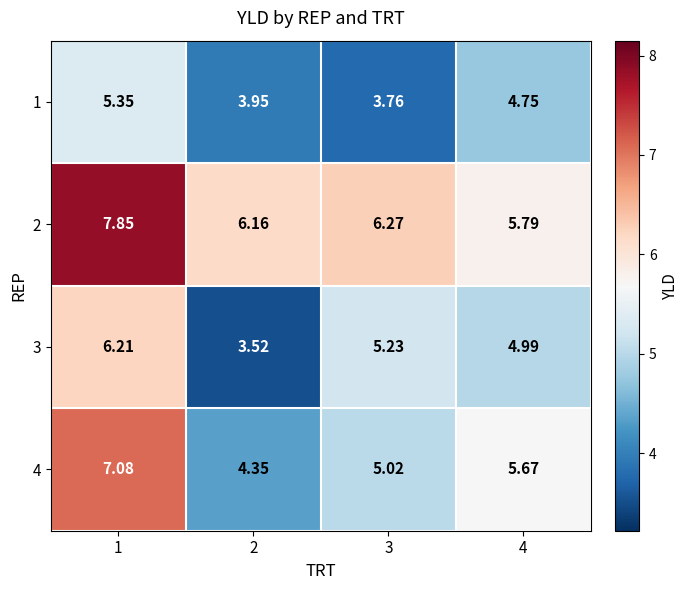

Is the value of 1 at 2 greater than the value of 2 at 1?

No